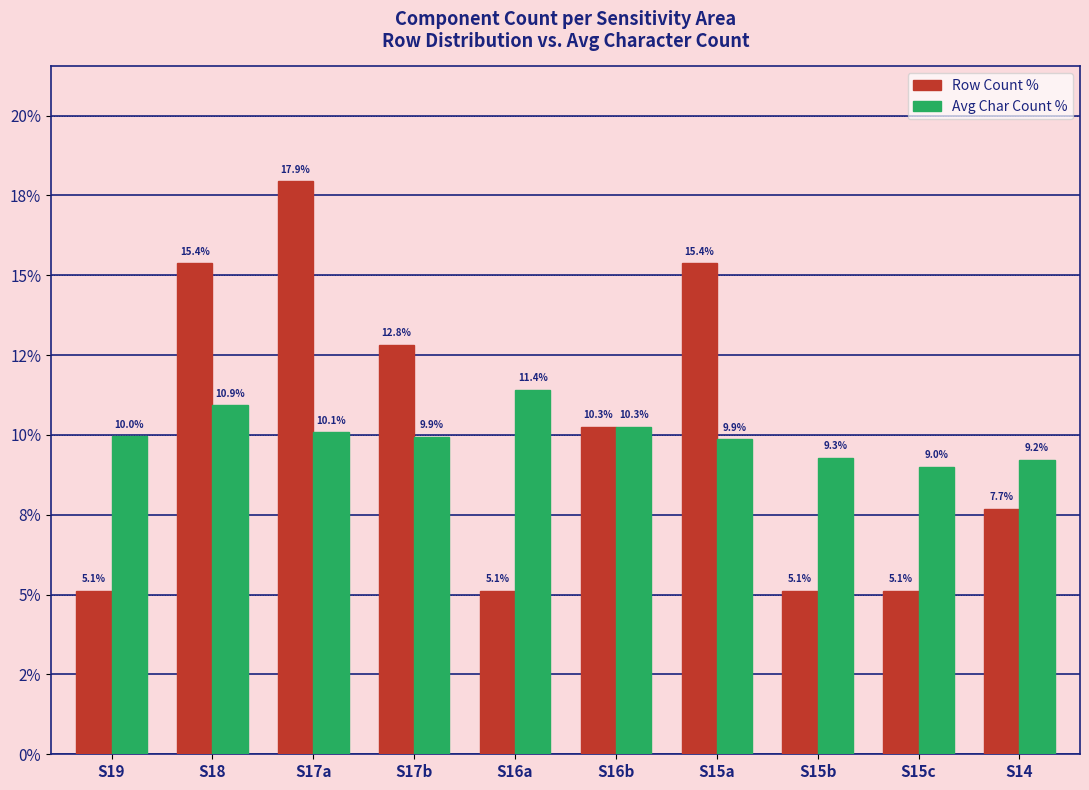

What is the smallest value displayed?

5.1